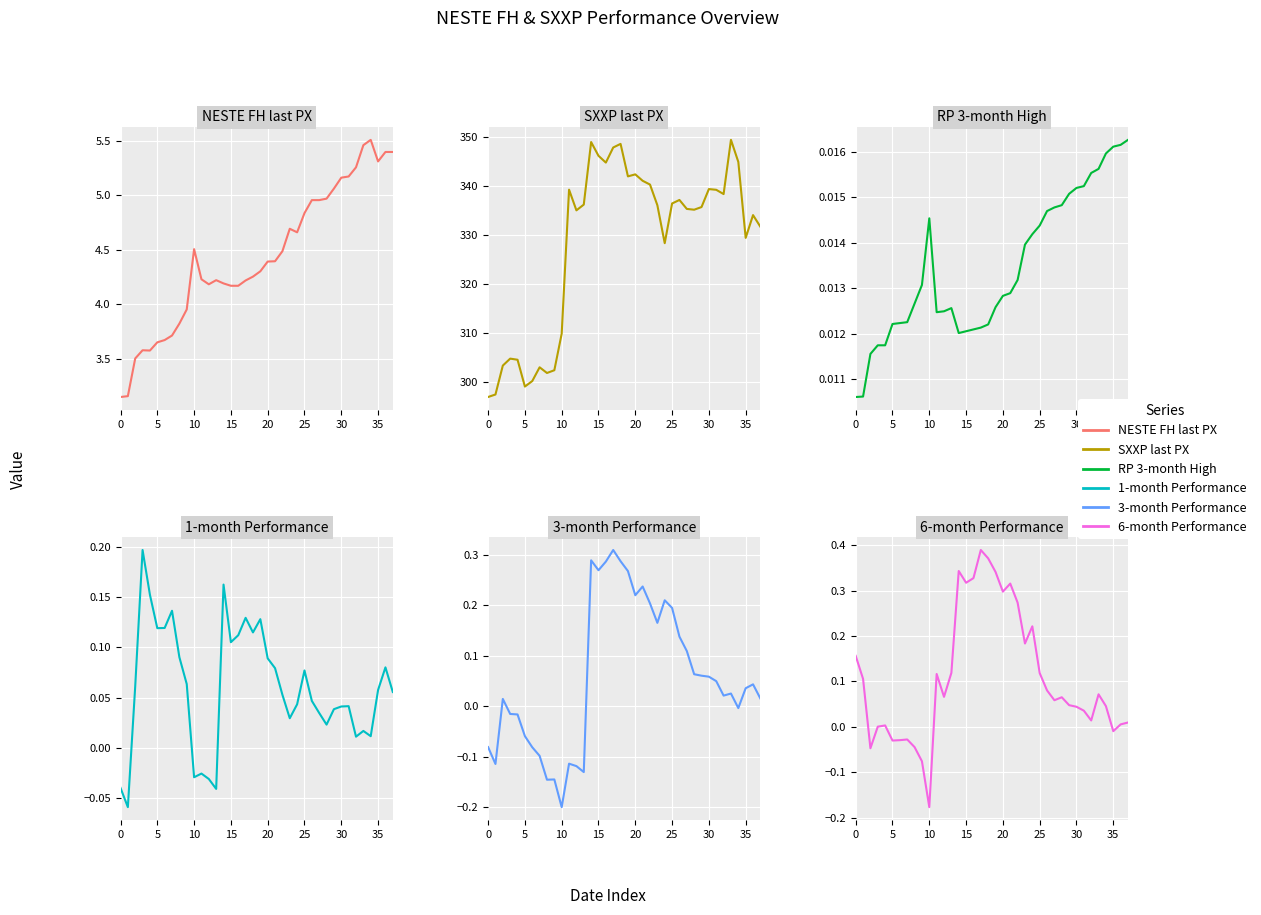

True or false: 6-month Performance and SXXP last PX cross at least once.

False